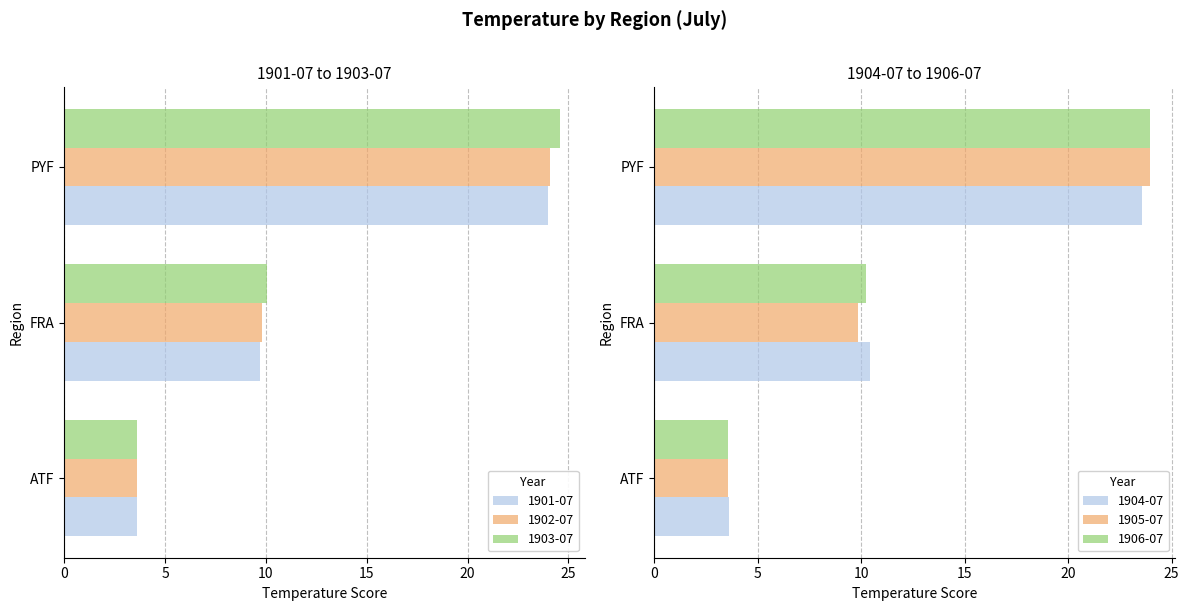

Which series has the widest spread of values?

1903-07